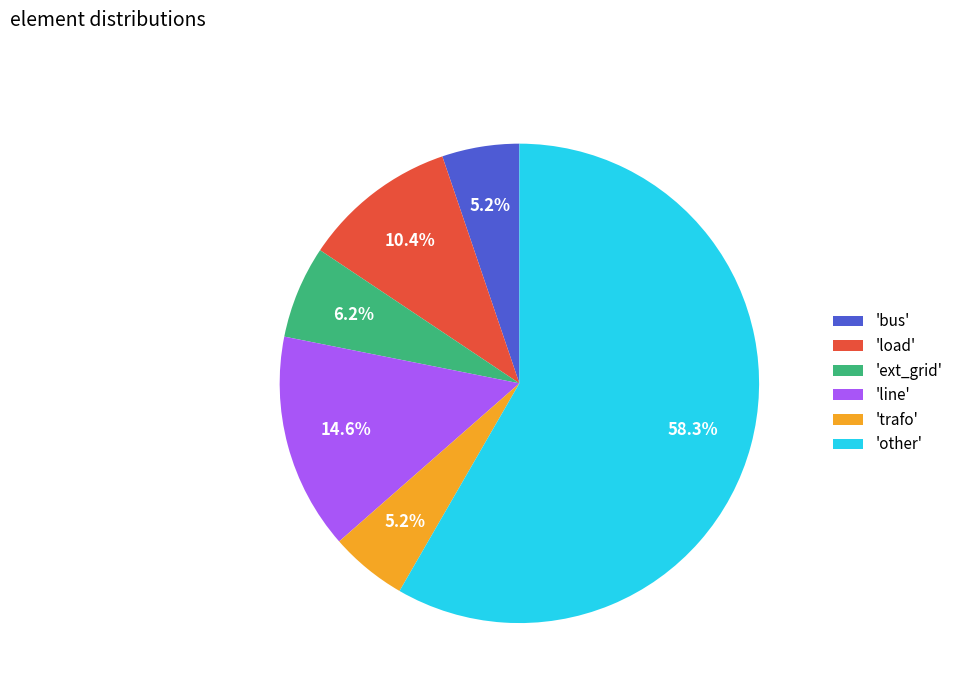

Between 'bus' and 'ext_grid', which is larger?

'ext_grid'